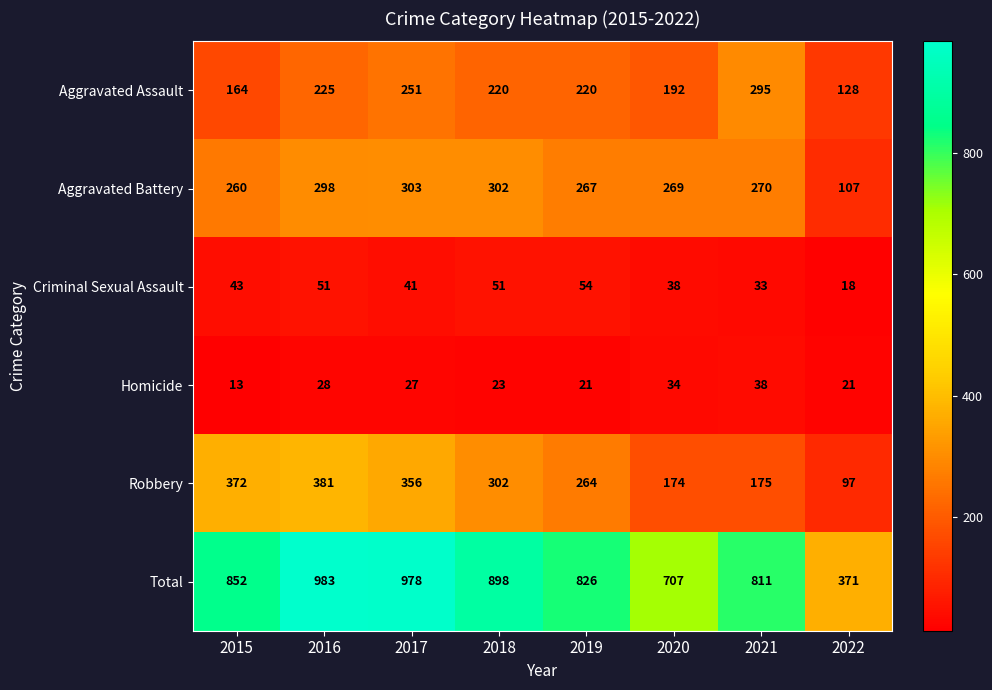

Is it true that Criminal Sexual Assault equals 33 at 2021?

True